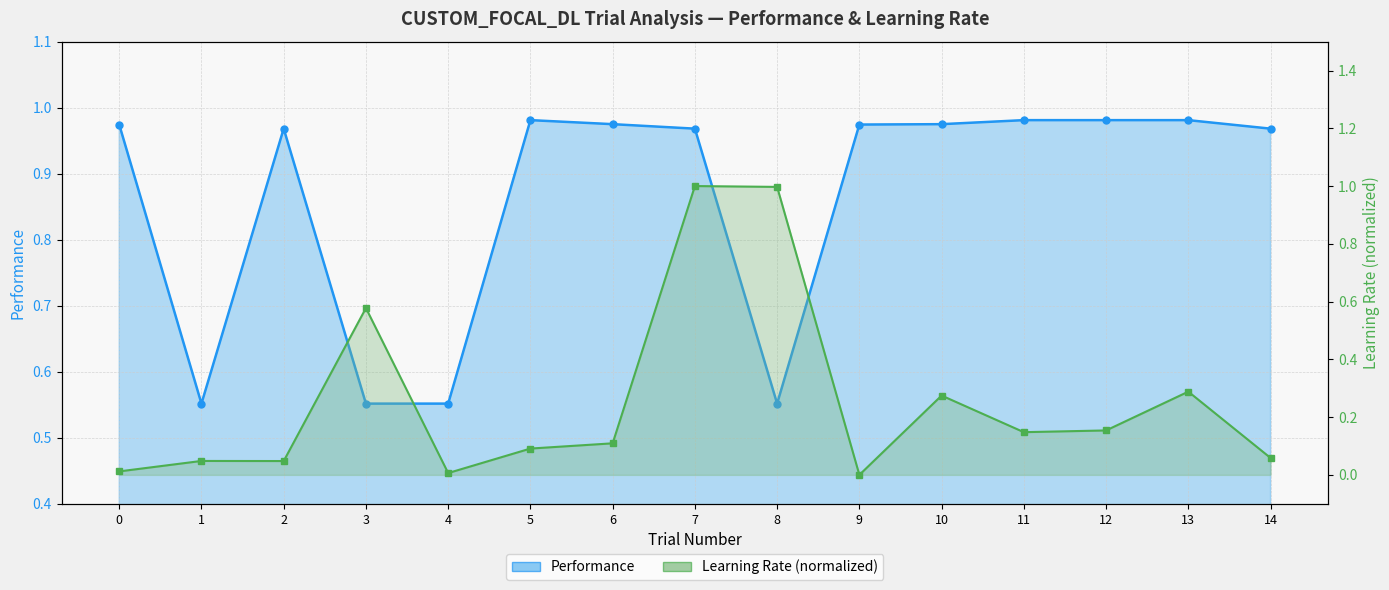

At which label is Learning Rate closest to 0?

9